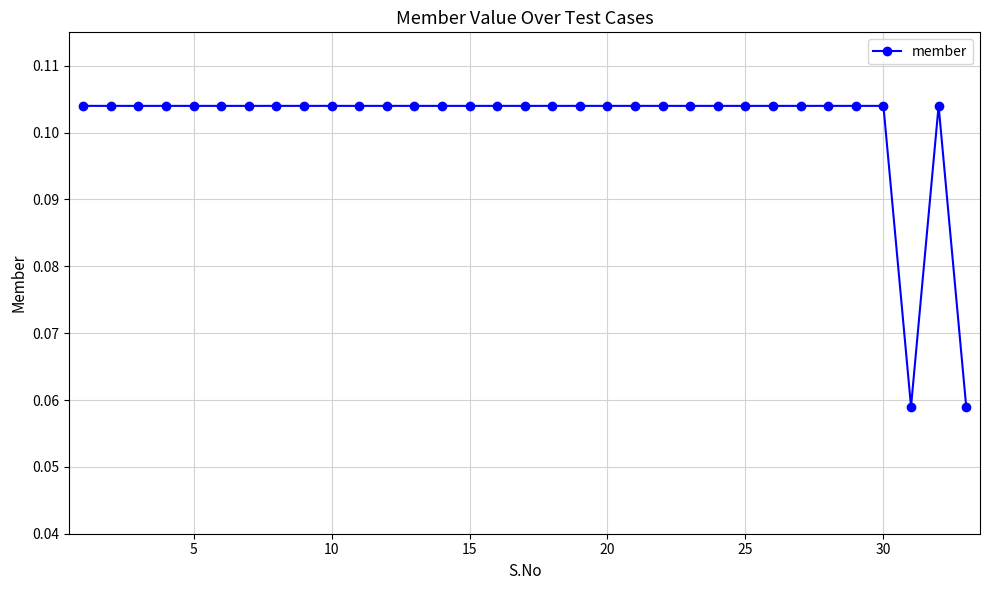

How many values are between 0 and 1?

33